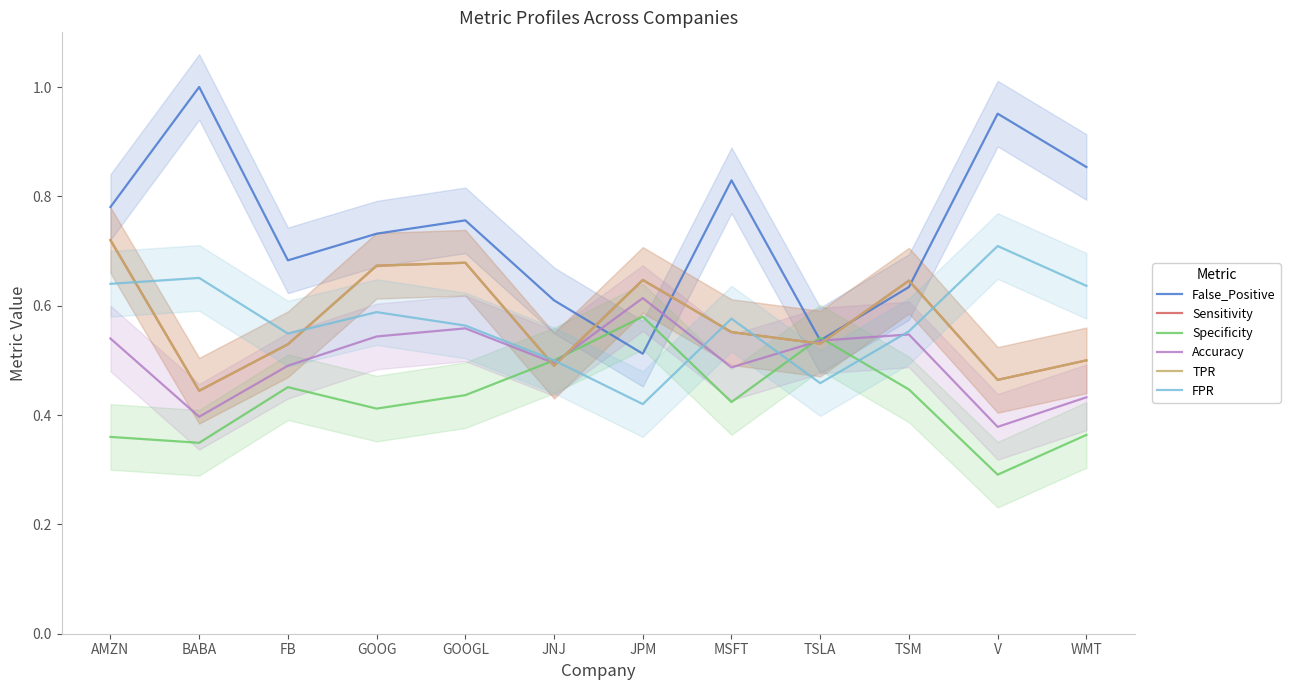

Which series has the largest total across all categories?

False_Positive